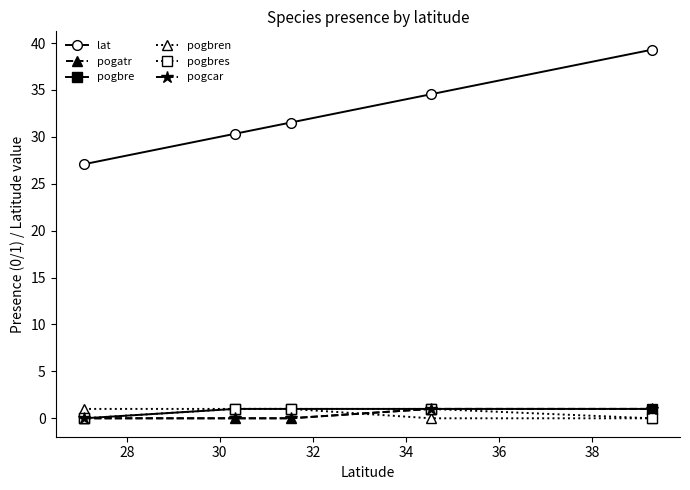

What is the sum of all pogbre values?

4.0